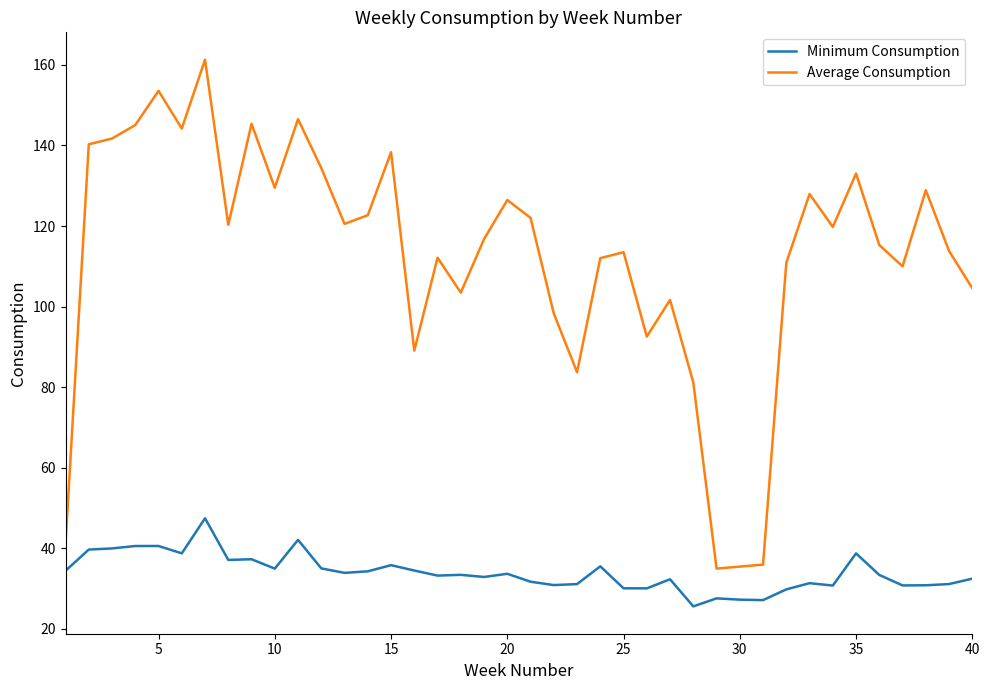

Which series has the widest spread of values?

Average Consumption